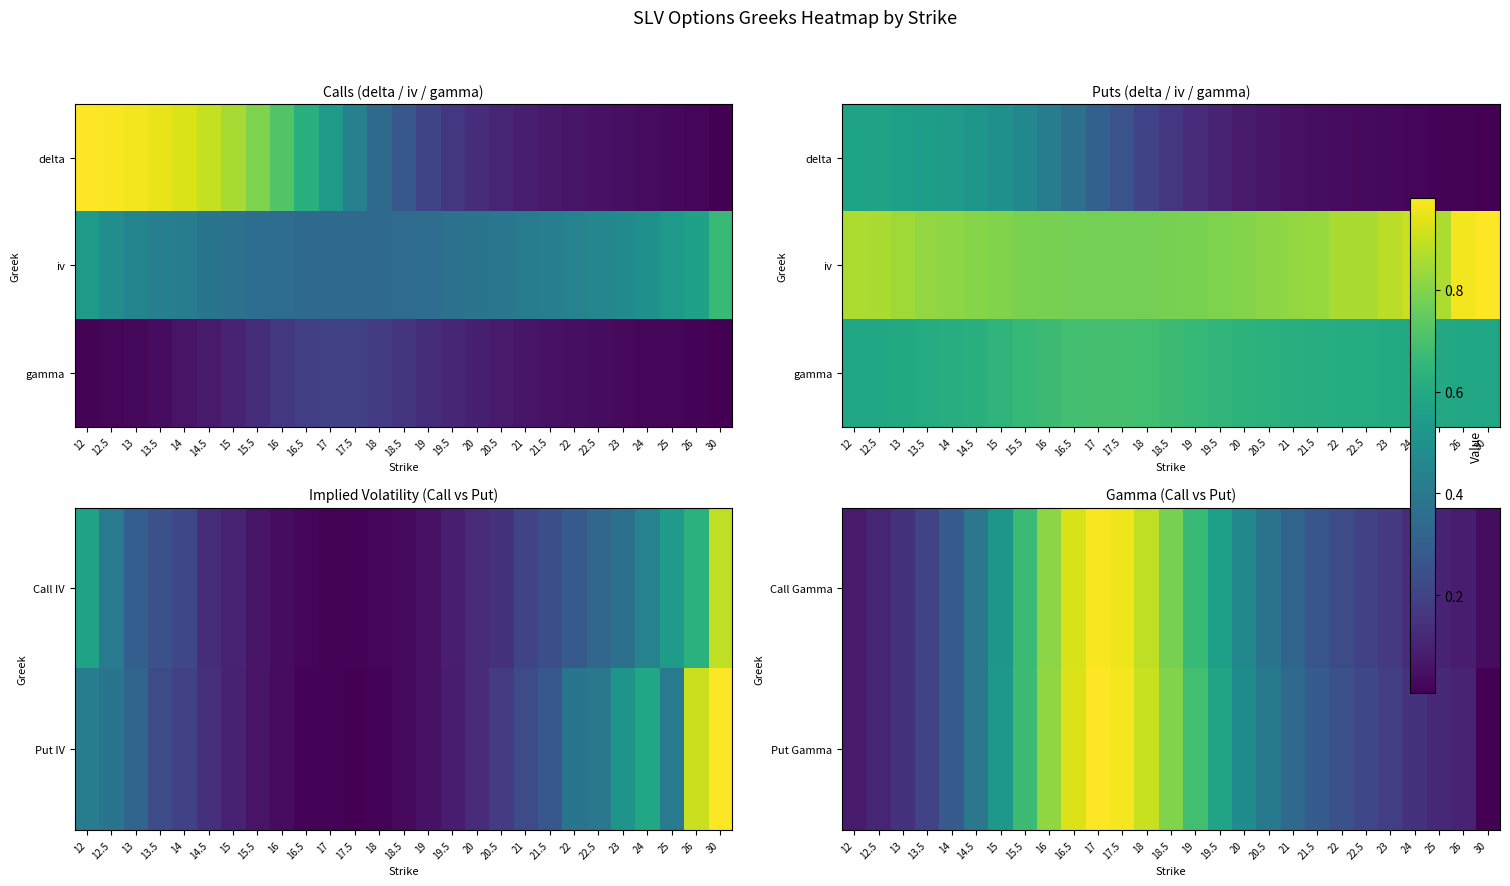

The Put Gamma series shows 0.1 at 15. True or false?

True